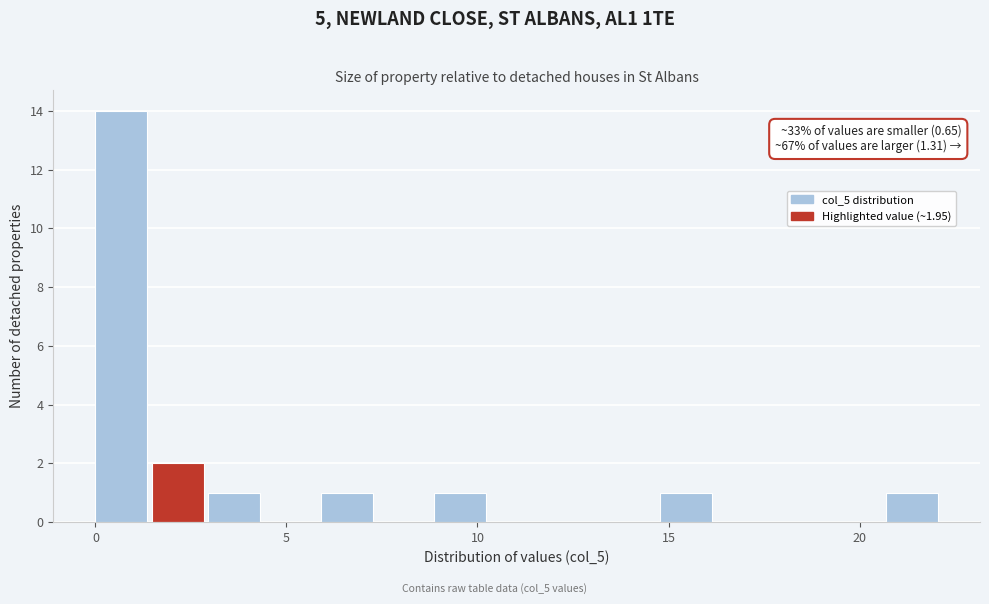

Read against the x-axis, roughly where is the centre of the tallest bar?

0.5